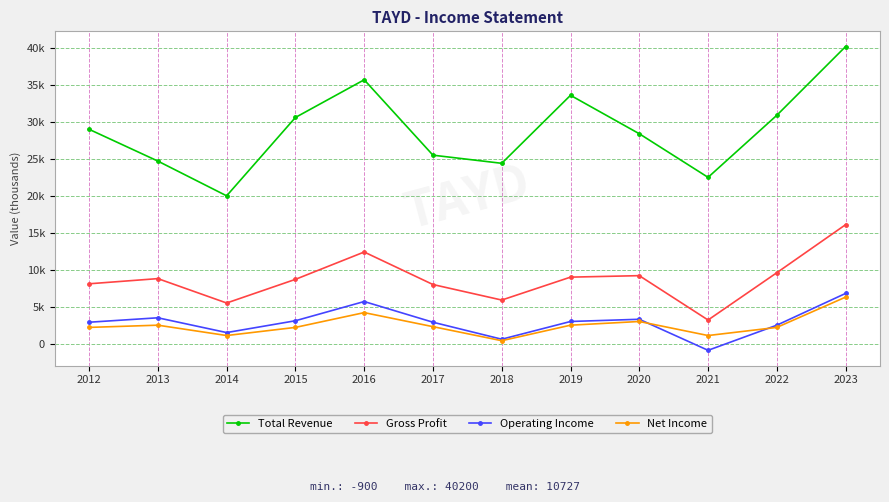

Is this an area chart (filled region under the line)?

No